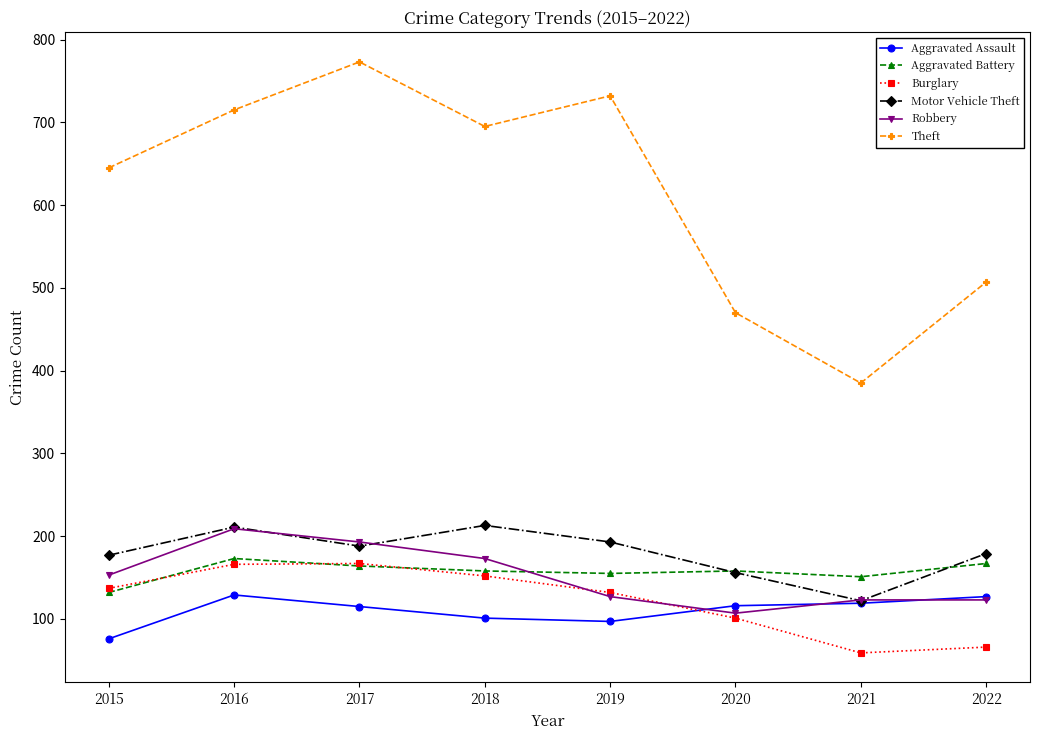

What is the difference between the Theft values at 2020 and 2018?

225